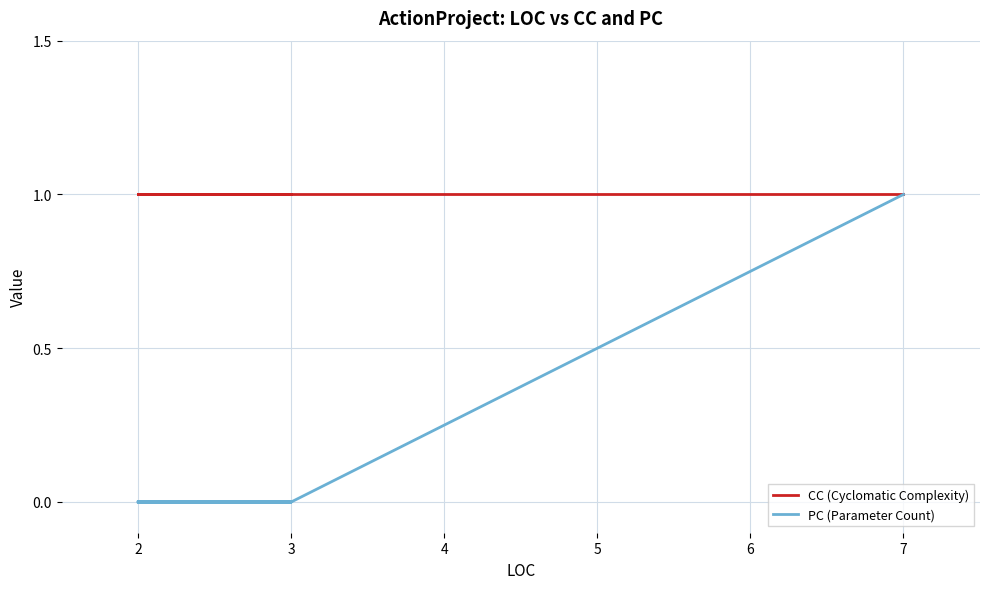

Rank the series by their maximum value, from lowest to highest.

CC (Cyclomatic Complexity), PC (Parameter Count)